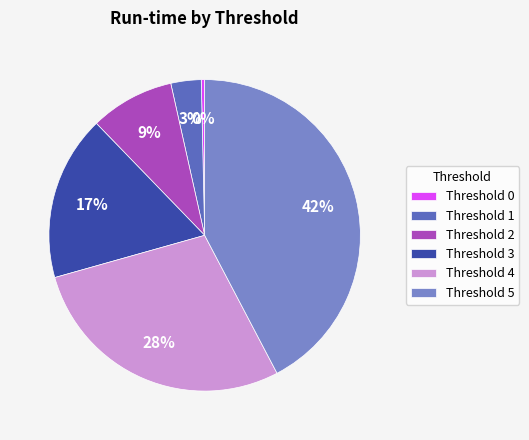

What is the ratio of the value at Threshold 3 to the value at Threshold 4?

0.6